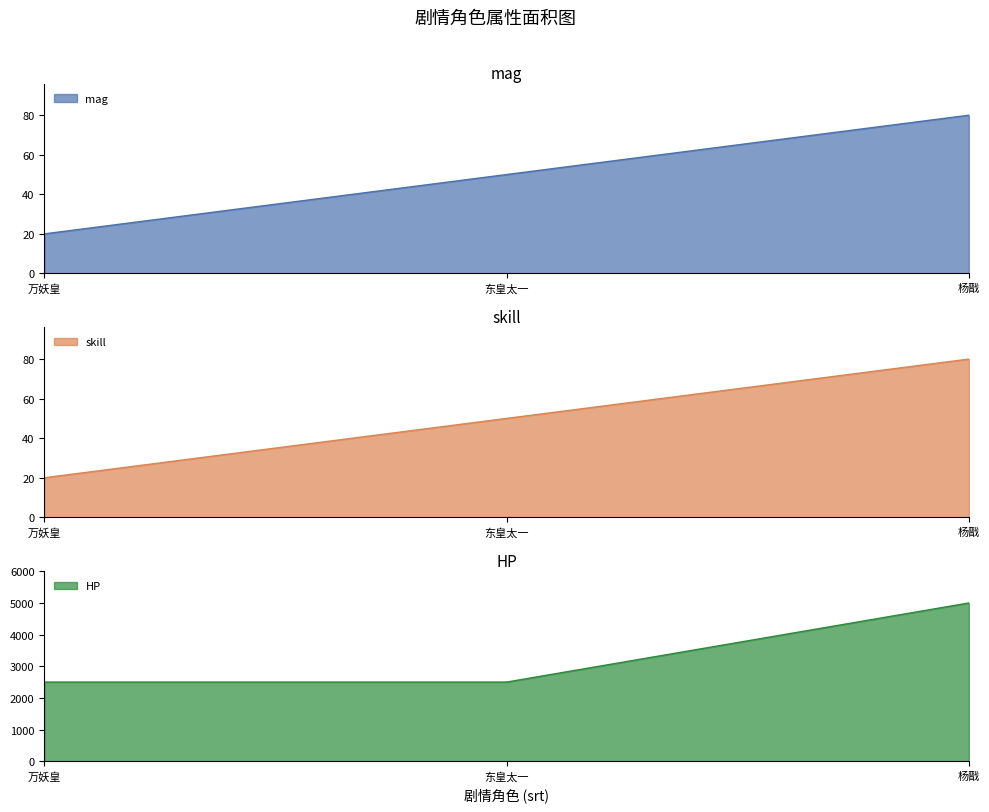

The value of skill at 东皇太一 is 89. True or false?

False